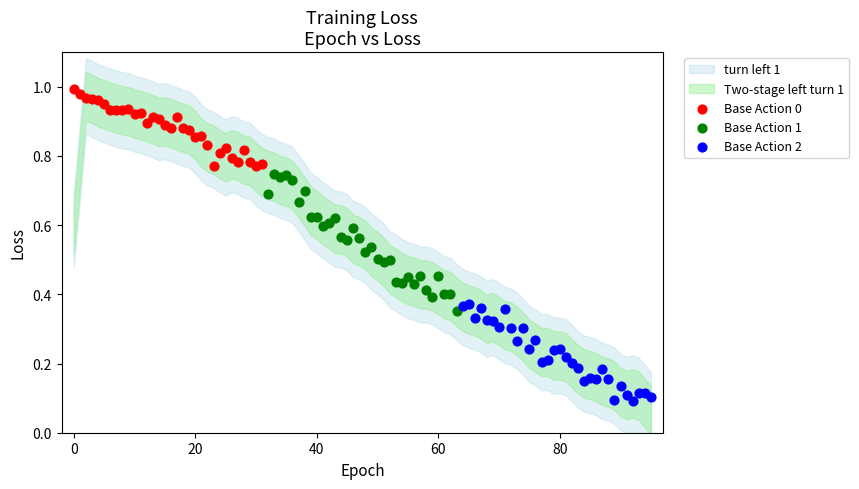

Which series has the largest Y range (max minus min)?

Base Action 1